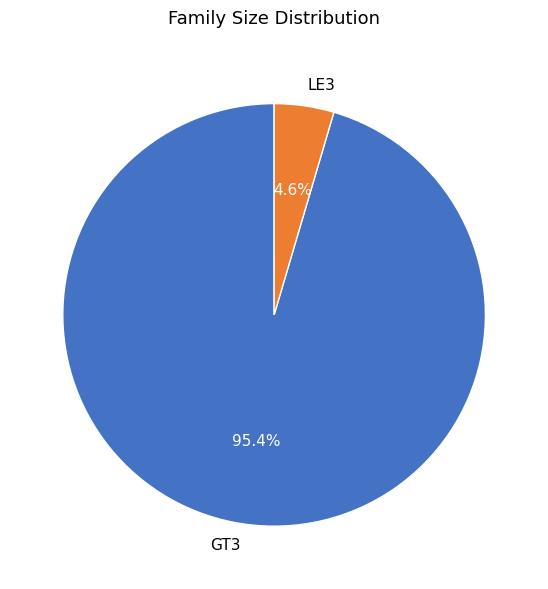

Combined, do GT3 and LE3 account for over 50%?

Yes